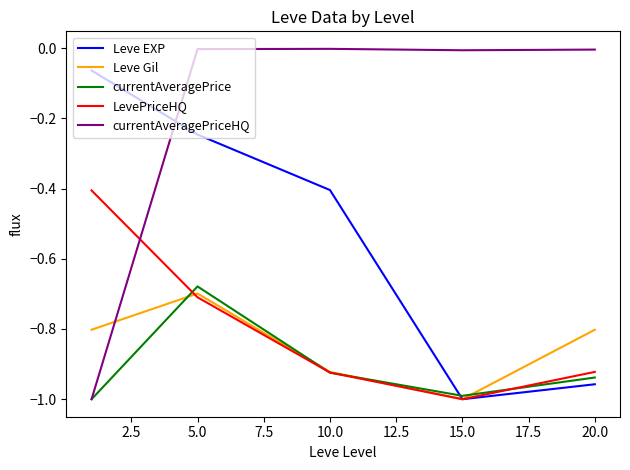

Which series has the widest spread of values?

currentAveragePriceHQ